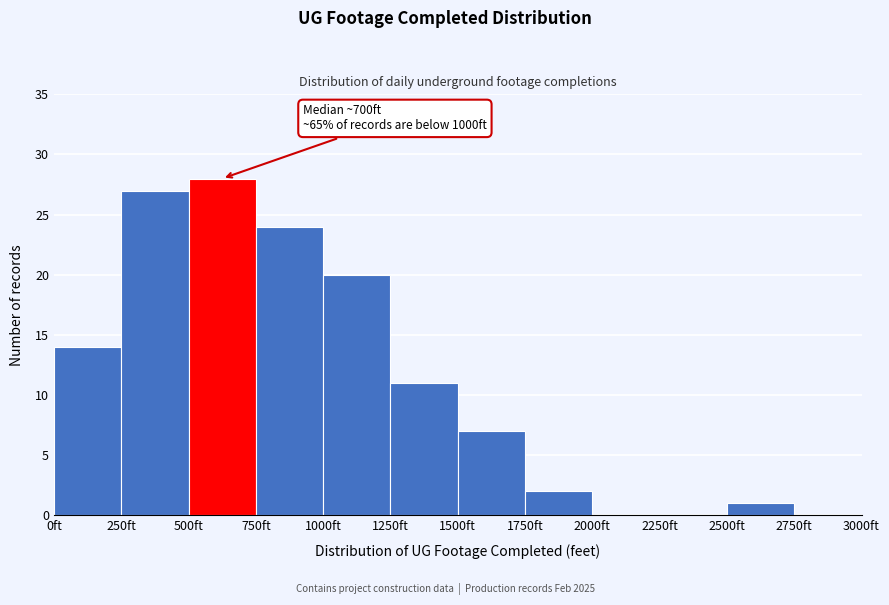

Over which range of the x-axis is the bar tallest?

500 to 750